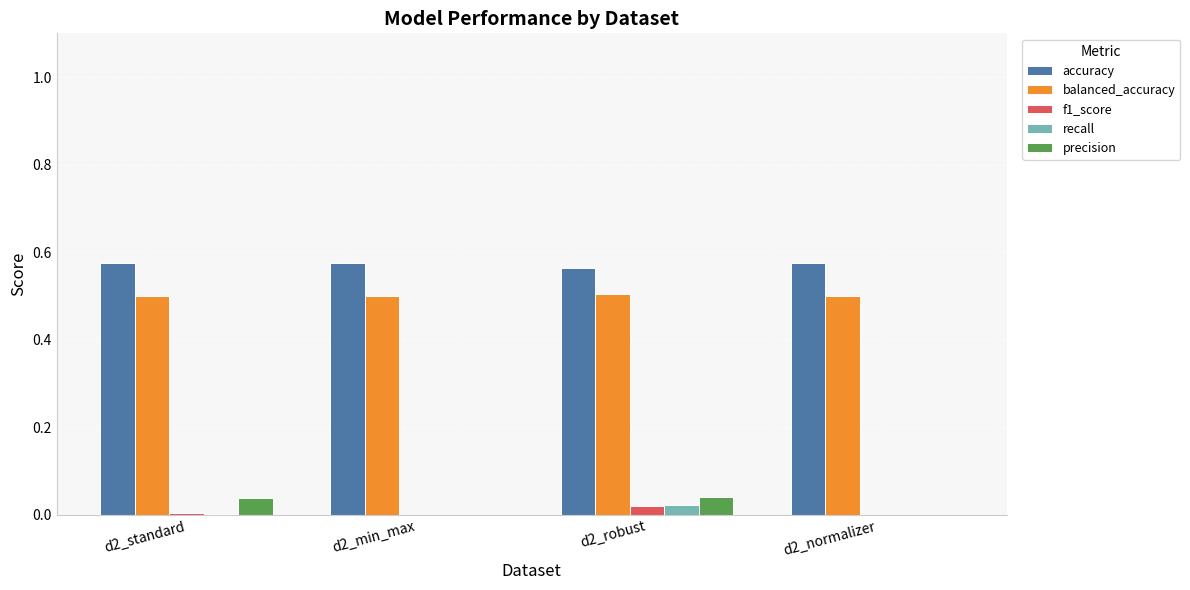

Is the value of precision at d2_normalizer greater than the value of accuracy at d2_min_max?

No